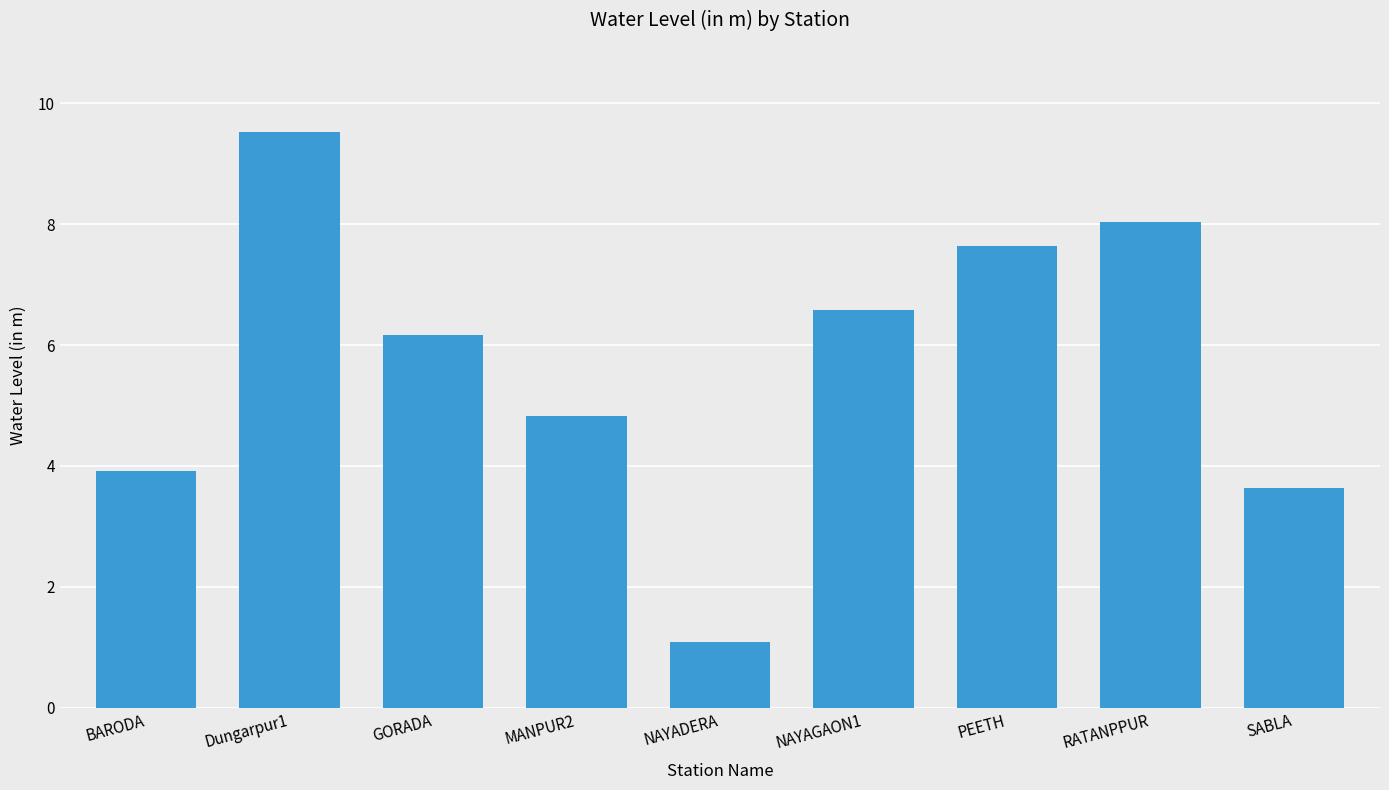

How many distinct data groups are displayed?

1